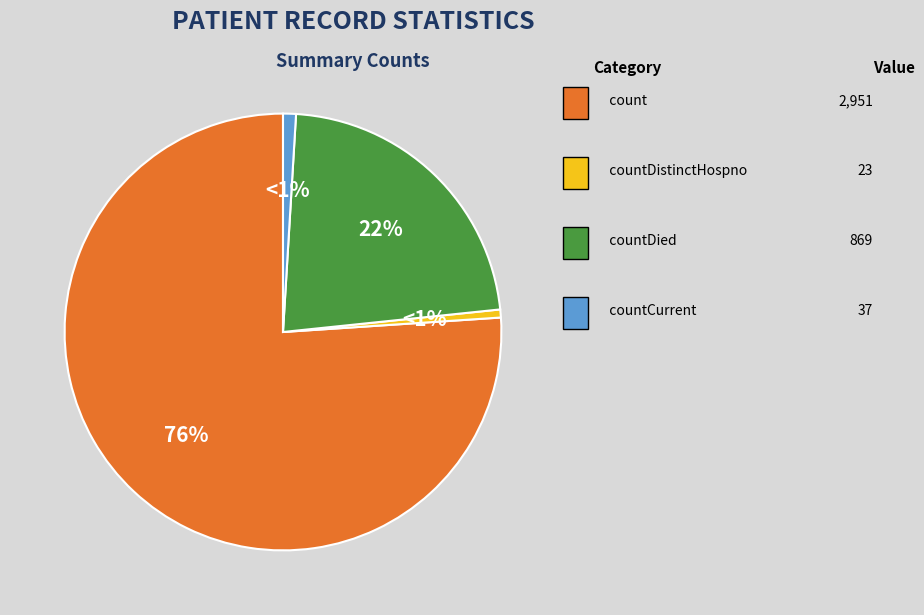

To the nearest percent, what is the difference between the largest and smallest slice percentages?

75%